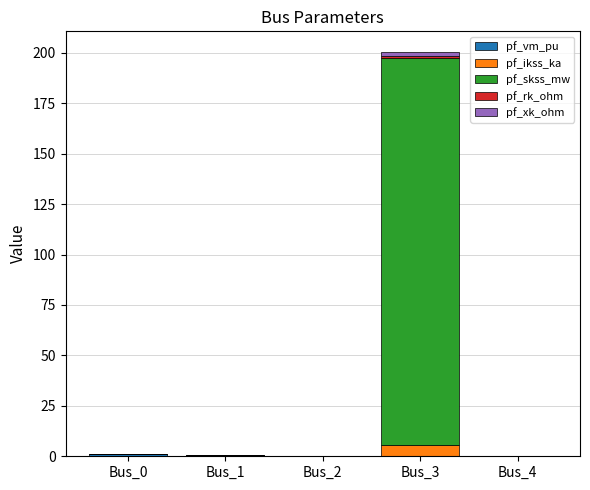

At which category is the sum across all series the highest?

Bus_3